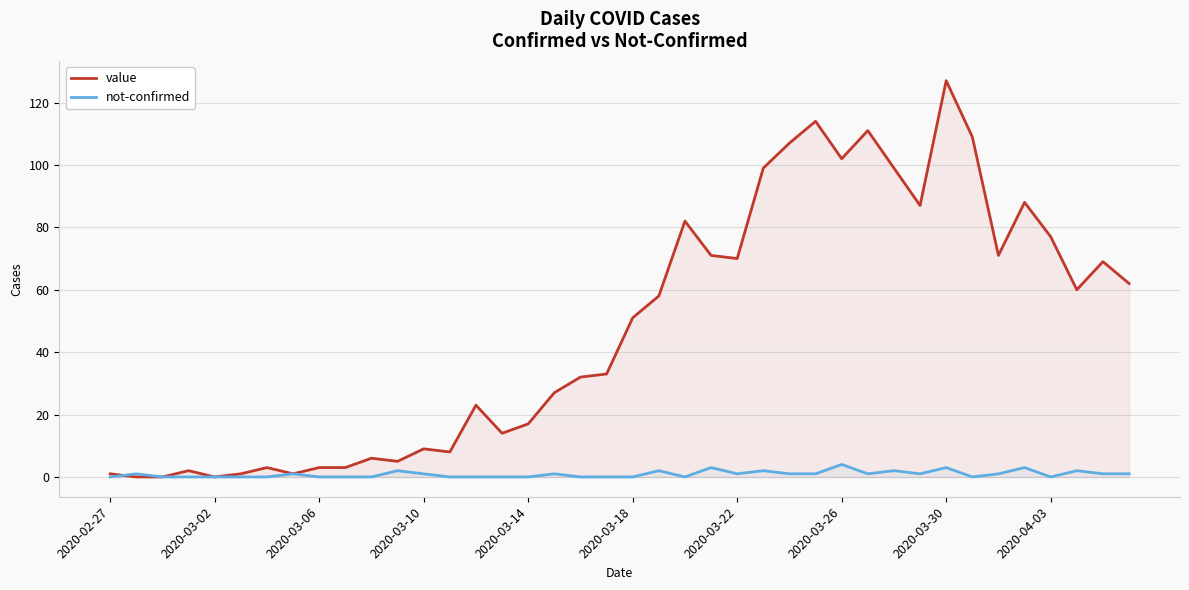

The value of value at 2020-04-03 is 5. True or false?

False